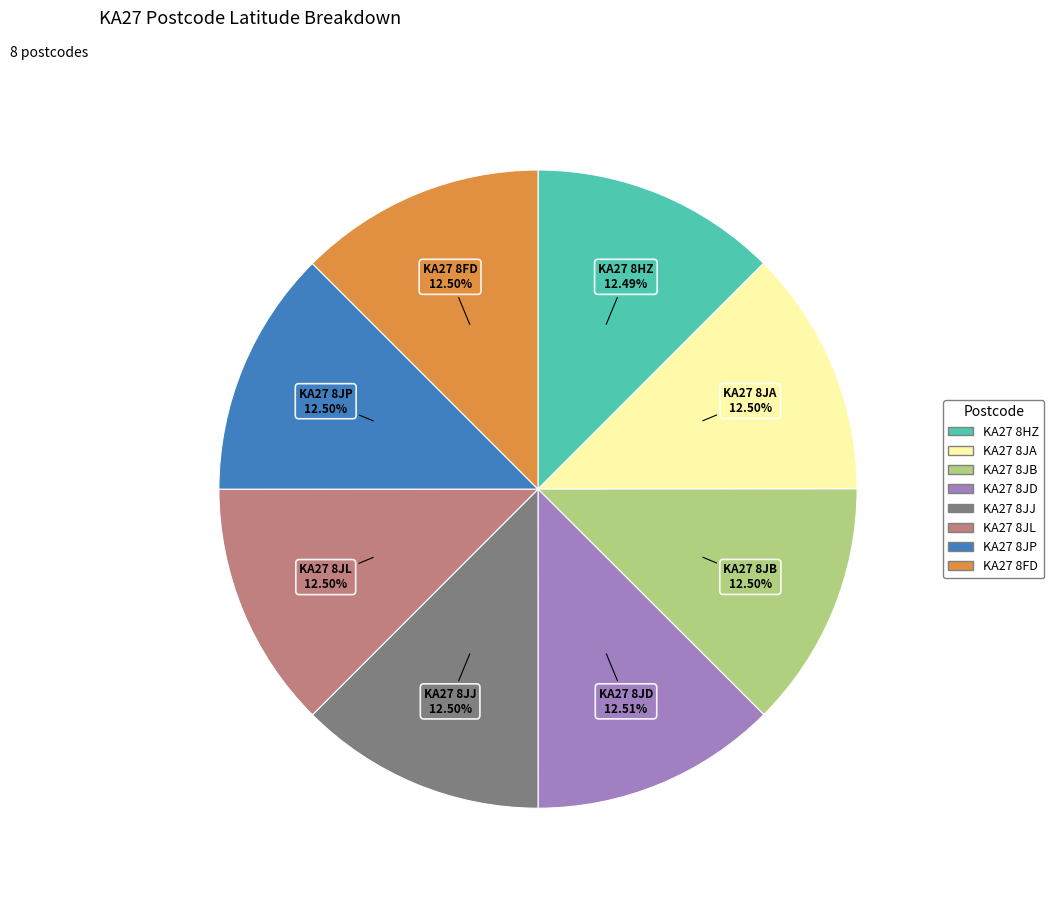

What is the ratio of the value at KA27 8JA to the value at KA27 8JJ?

1.0